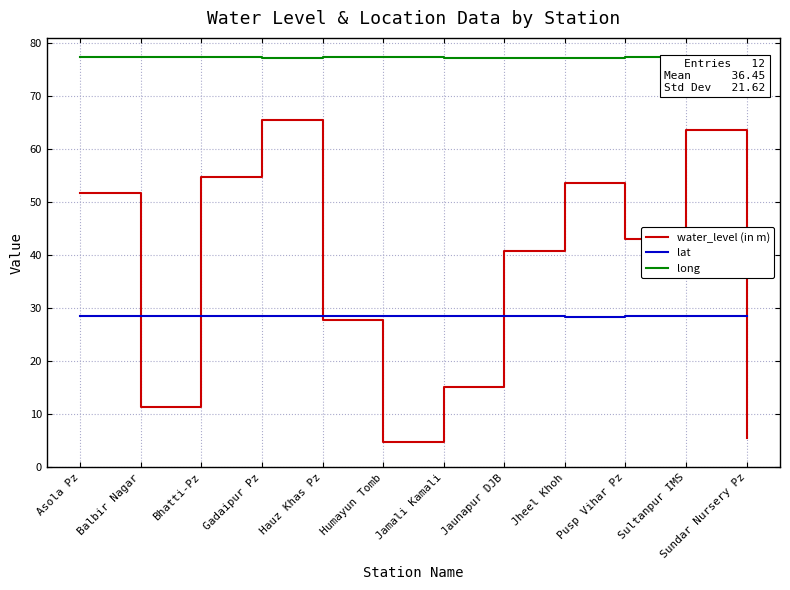

What is the total value across all series at Jaunapur DJB?

146.4